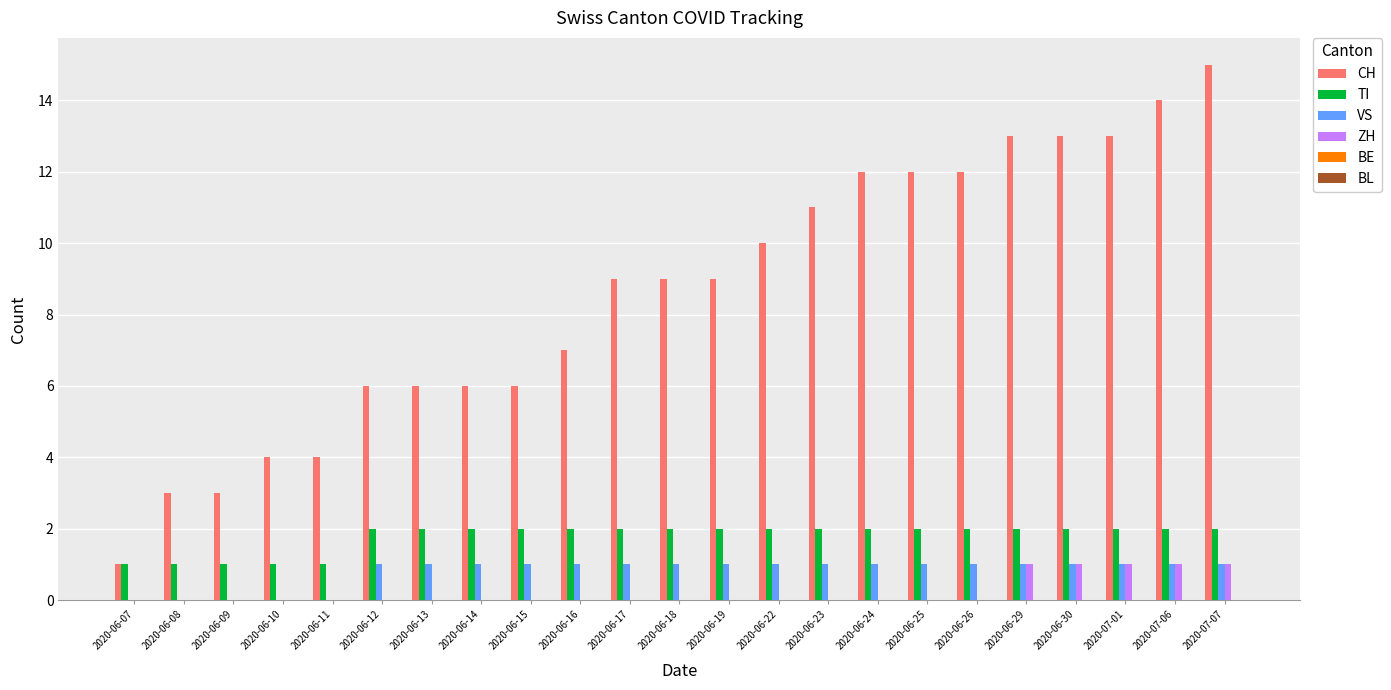

How many groups of bars are there?

23